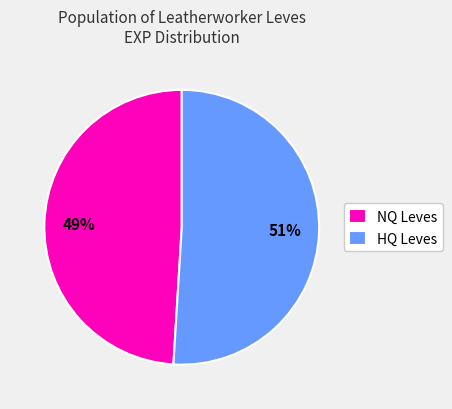

Rank the categories by value from lowest to highest.

NQ Leves, HQ Leves